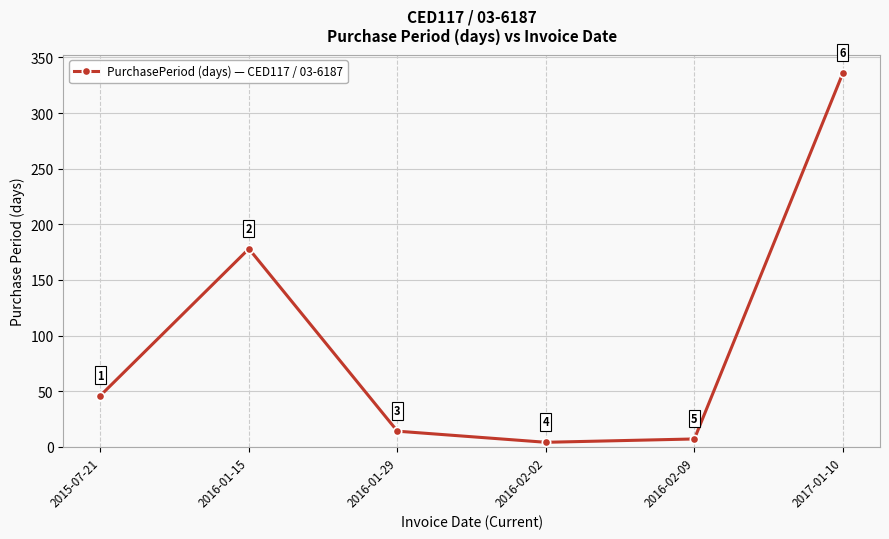

What is the greatest value displayed?

336